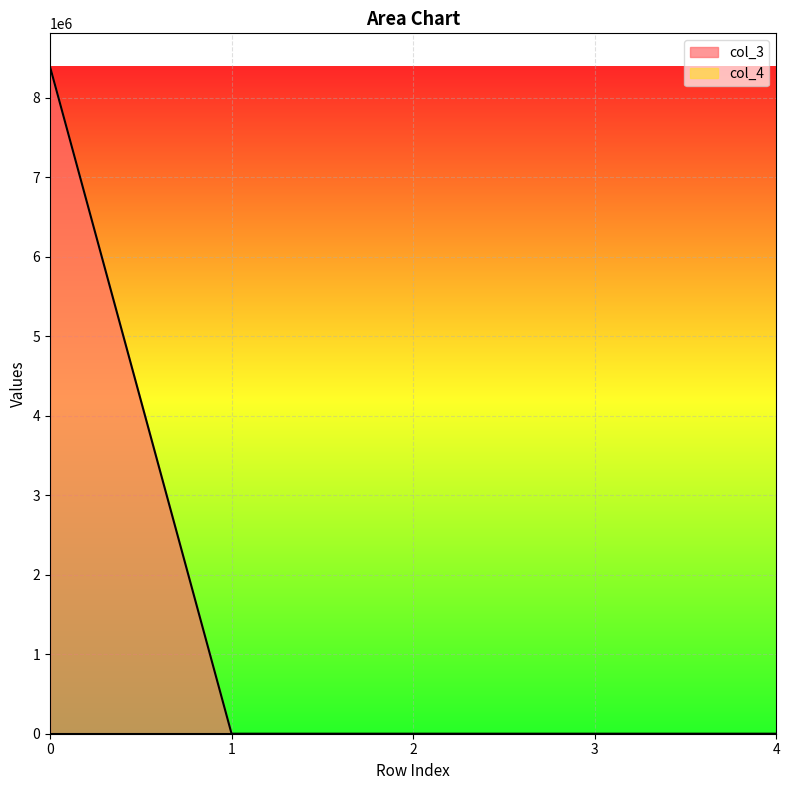

What is the smallest value displayed?

16